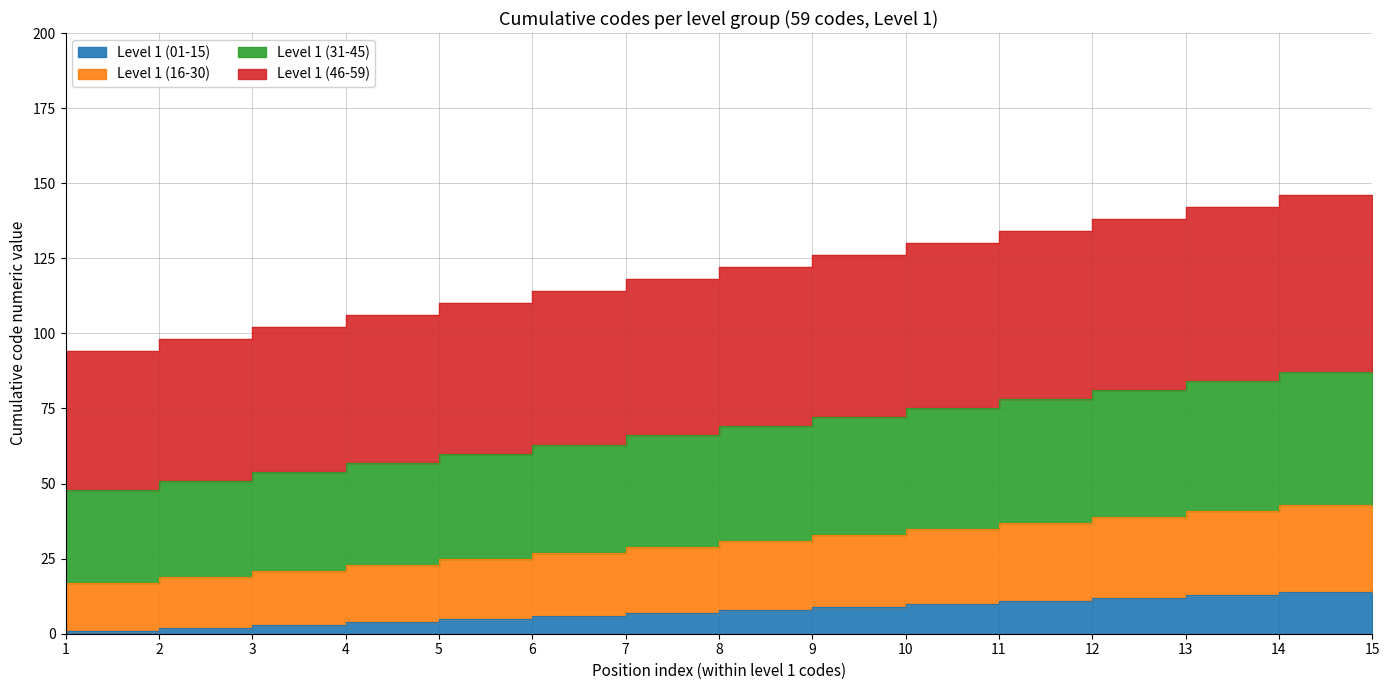

Where does the Level 1 (01-15) series first go above 8?

9